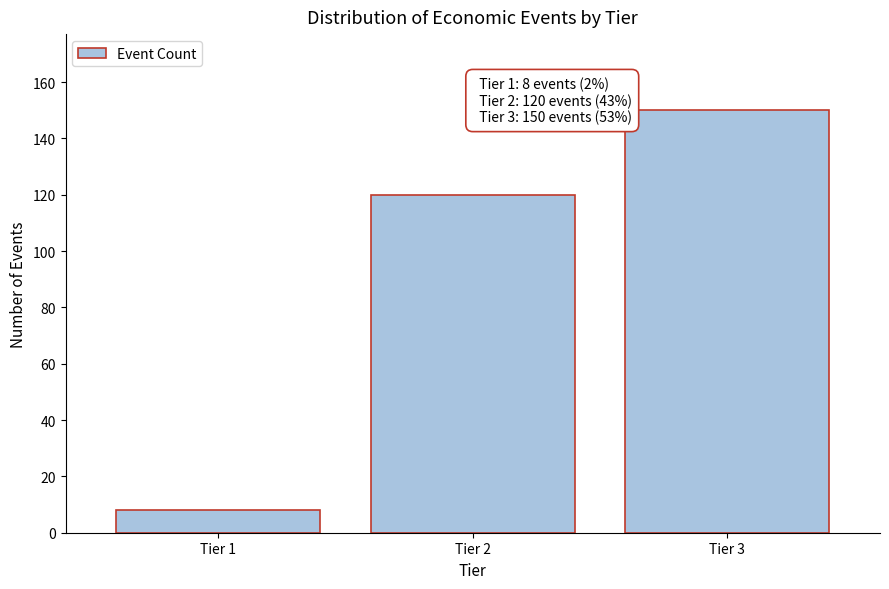

Reading left to right, extract all data points from this chart.

Tier 1=8	Tier 2=120	Tier 3=150